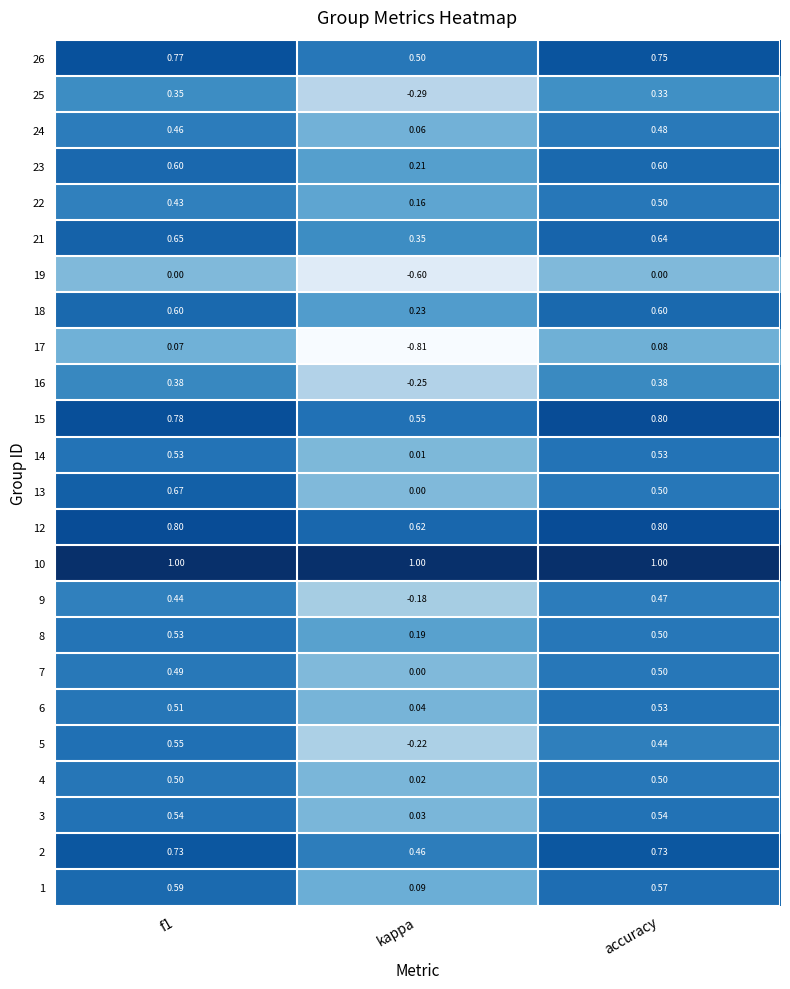

At which label does 15 reach its minimum?

kappa